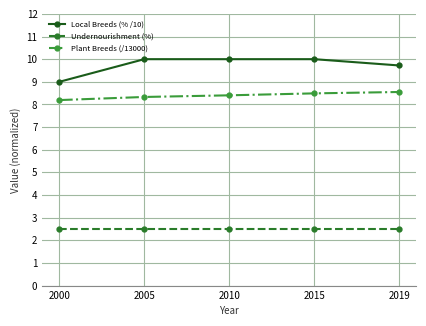

True or false: Local Breeds (% /10) and Plant Breeds (/13000) intersect in this chart.

False